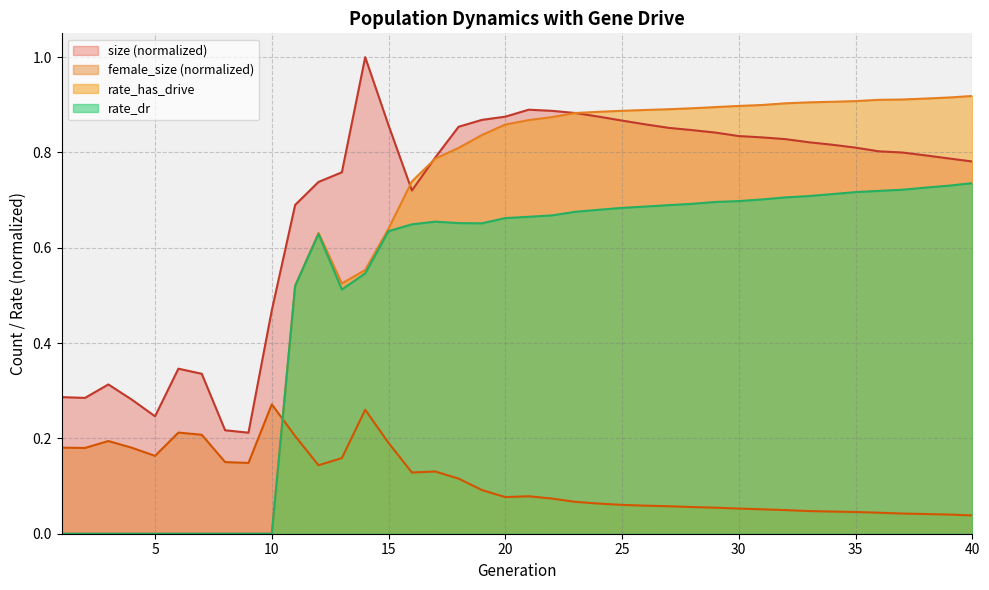

At which category does the chart reach its peak across all series?

14